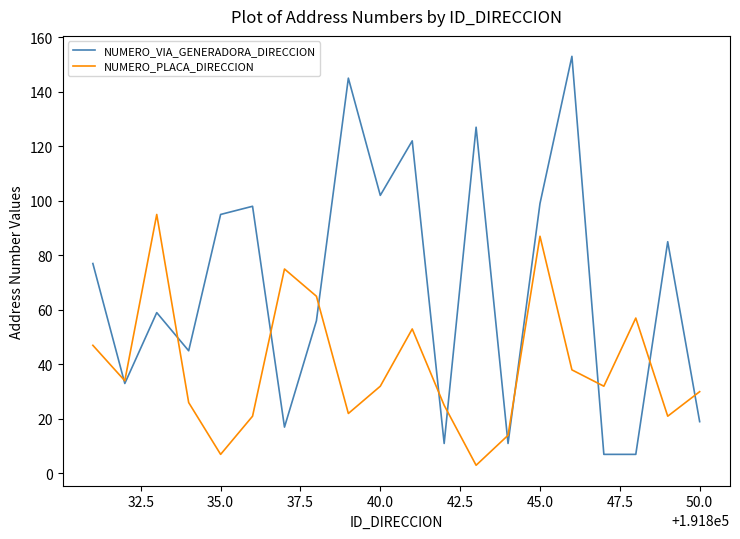

Which series has the largest range (max minus min)?

NUMERO_VIA_GENERADORA_DIRECCION